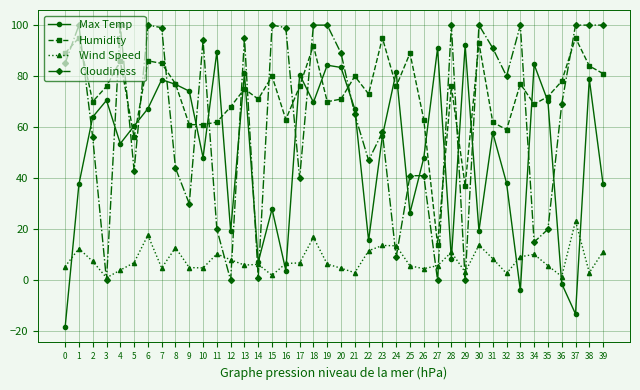

What is the value of the Wind Speed point at the 8th from the left?

4.8